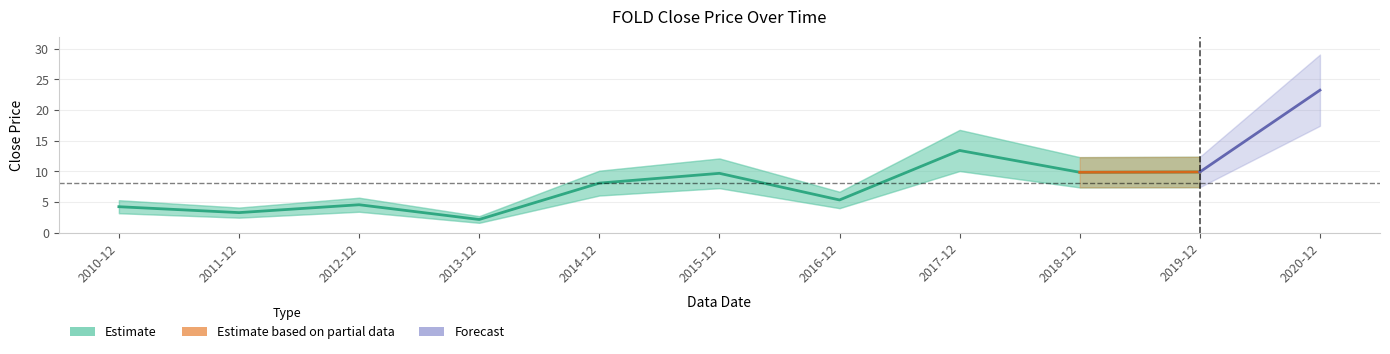

Where is the first local minimum?

2011-12